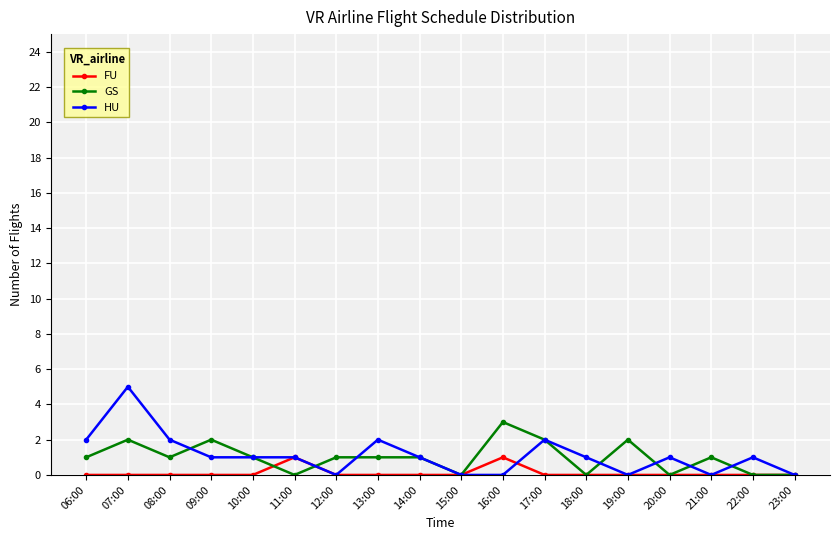

Count the number of data series in this chart.

3